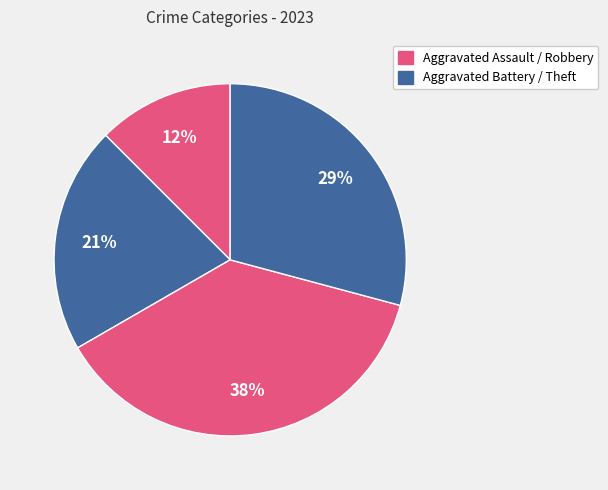

Count the number of slices in the pie.

4